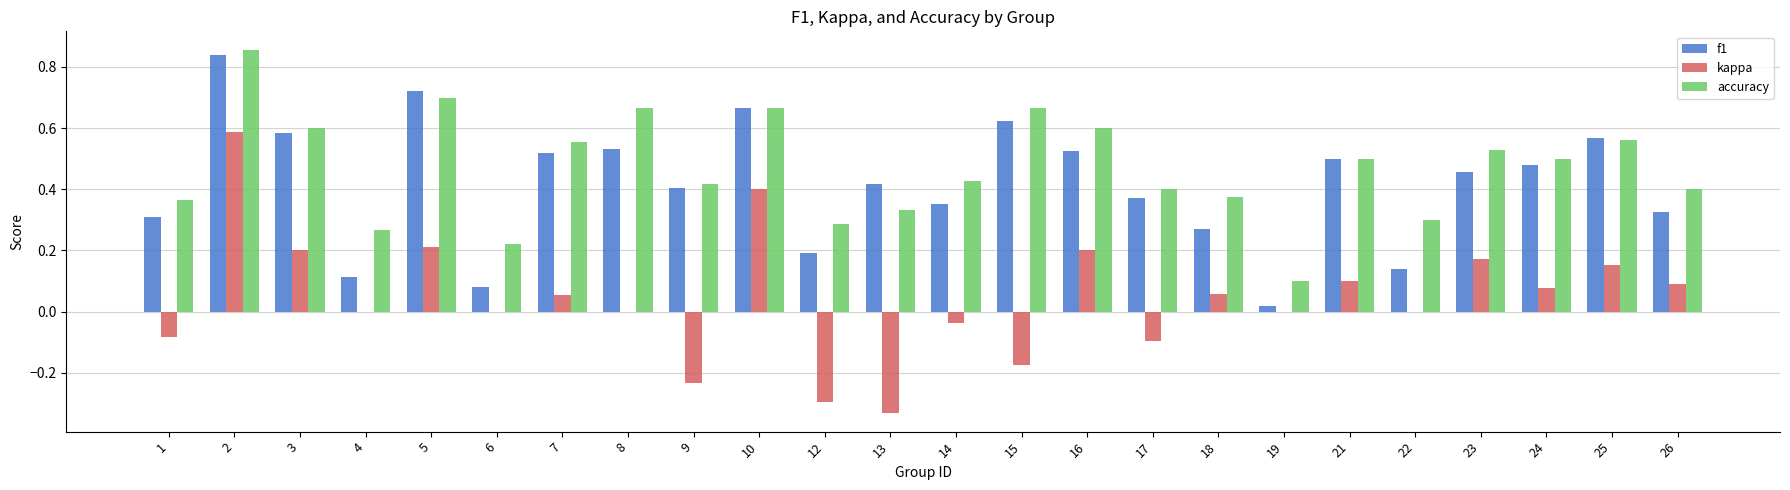

What are all the series names shown in the legend?

f1, kappa, accuracy